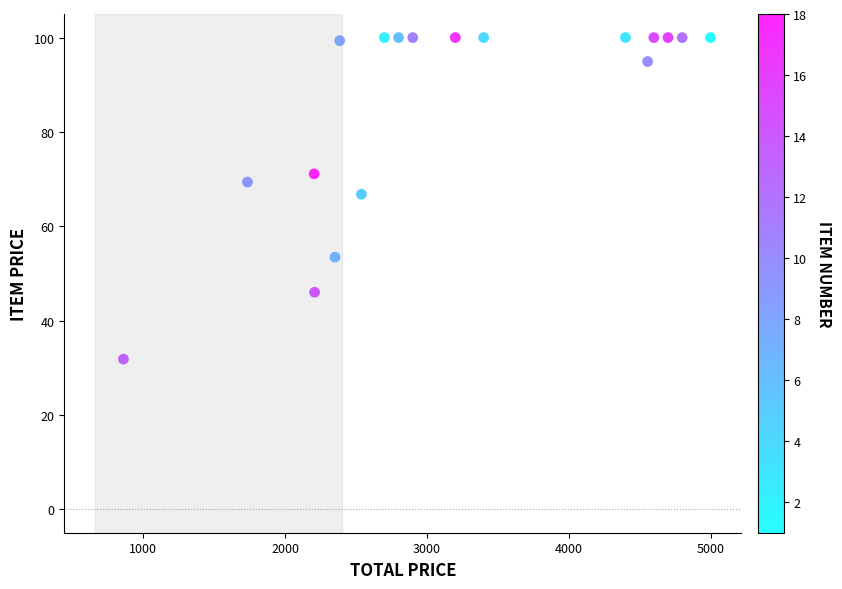

What Y value in the scatter plot is closest to 65?

66.8